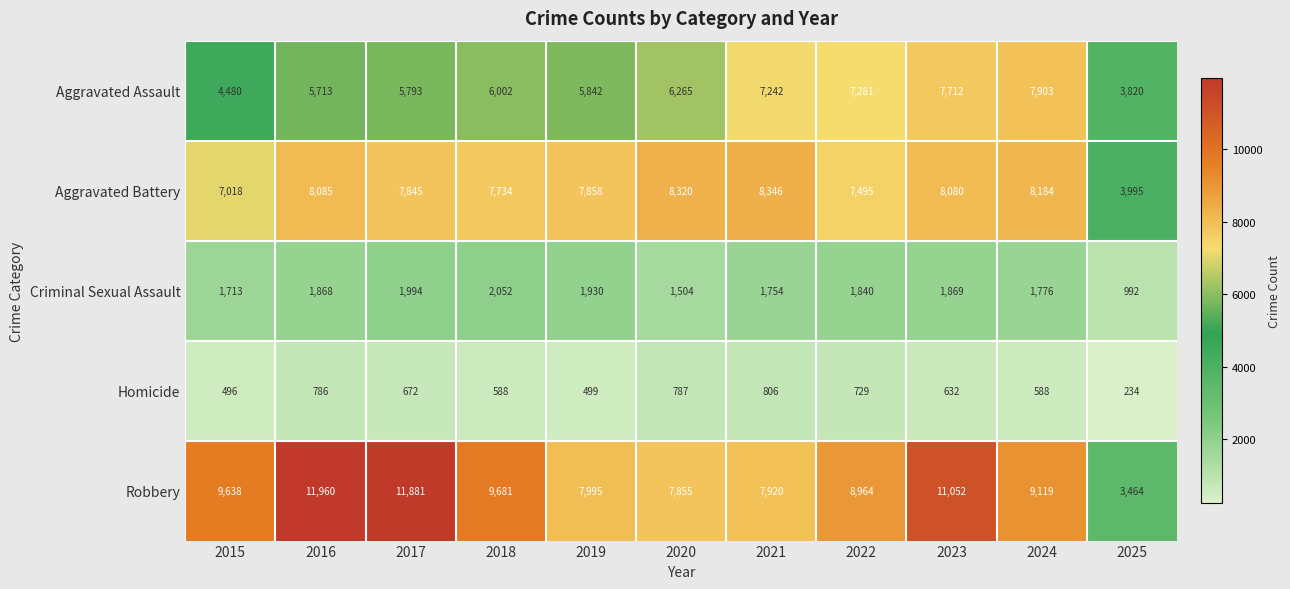

The Criminal Sexual Assault series shows 1504 at 2020. True or false?

True